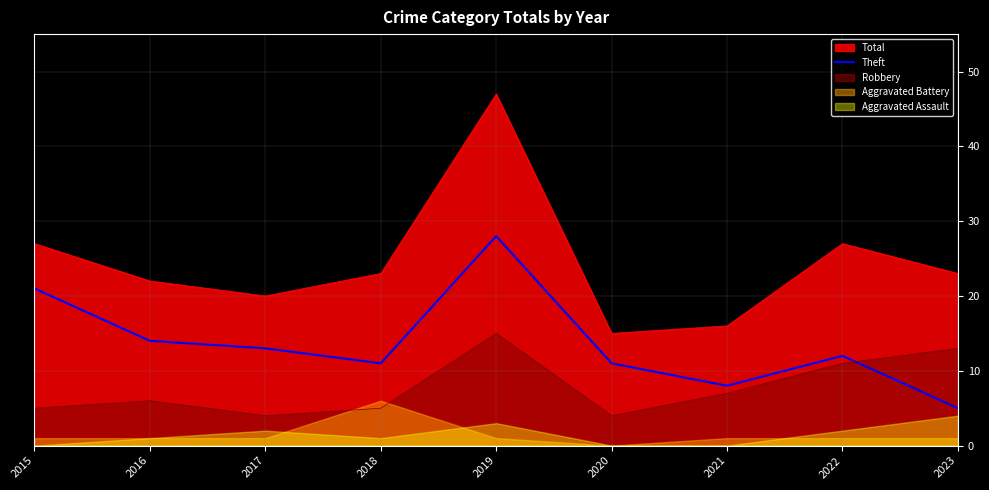

Which category has the lowest value in the Theft series?

2023